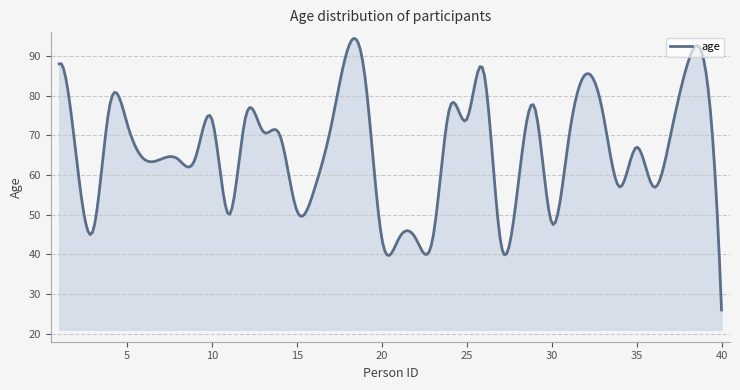

What is the greatest value displayed?

94.4